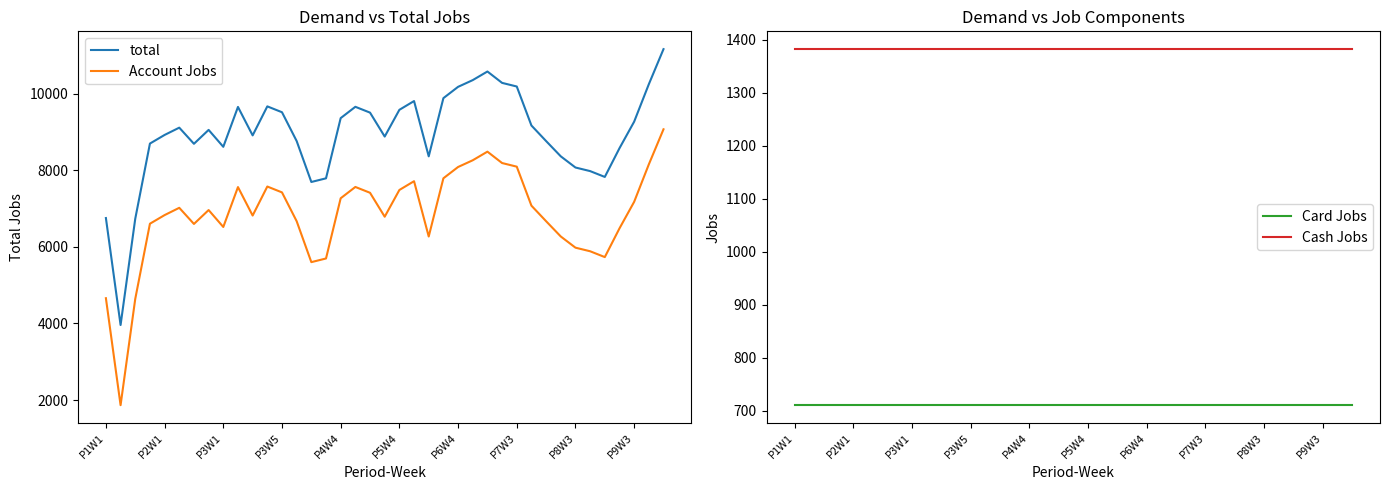

What is the difference between the maximum and minimum values in the total series?

7200.5